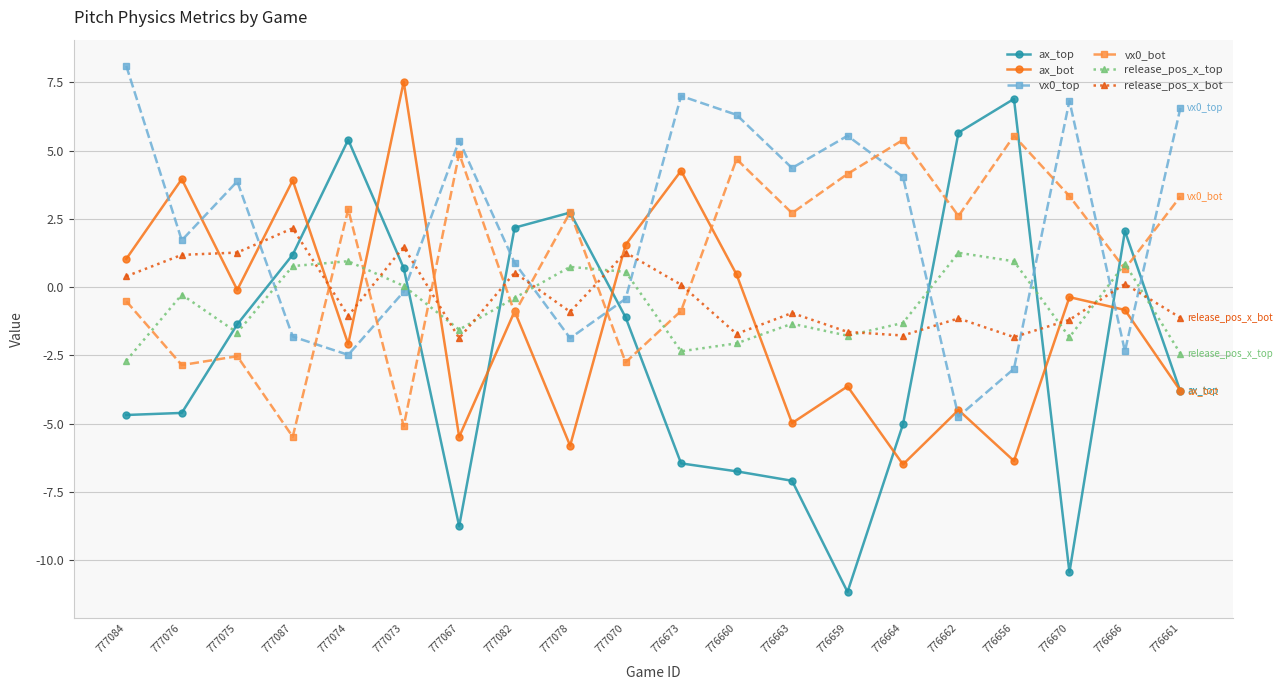

How many data points in vx0_top are less than 3?

10